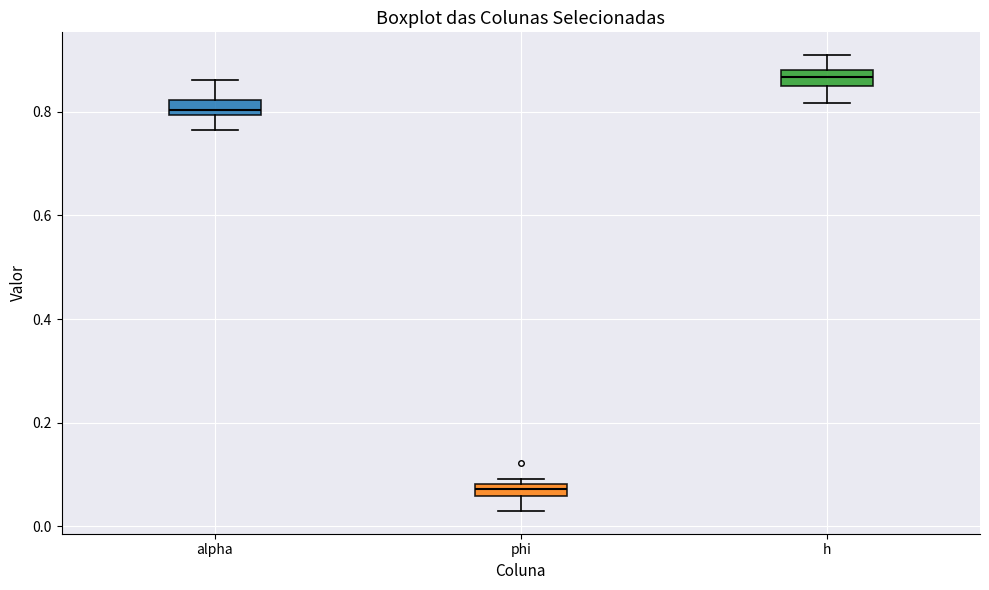

Where does the lower whisker of the box for alpha end on the y-axis? The values are not printed on the chart, so give them approximately, as read against the axis.

0.76